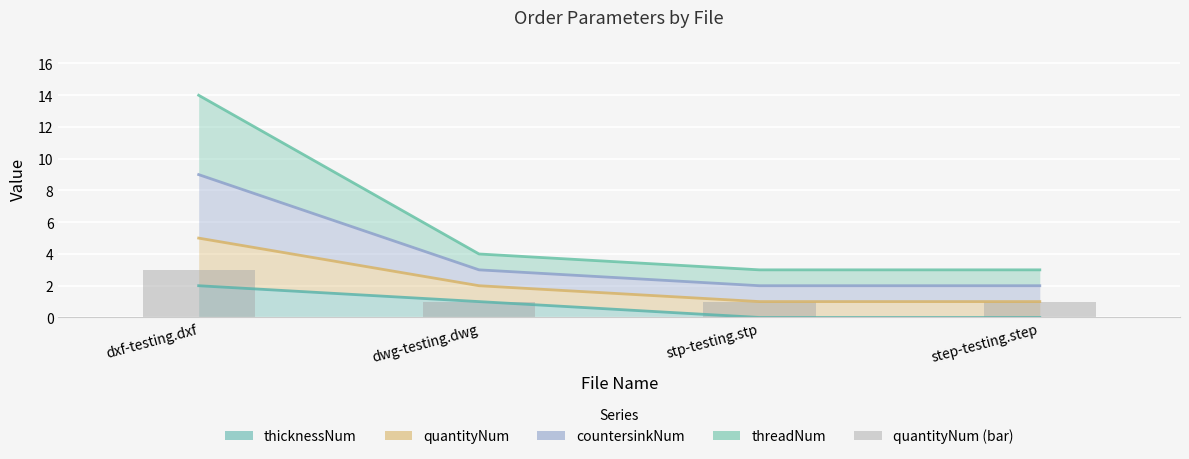

Reading right to left, extract all data points from this chart.

1	1	1	3